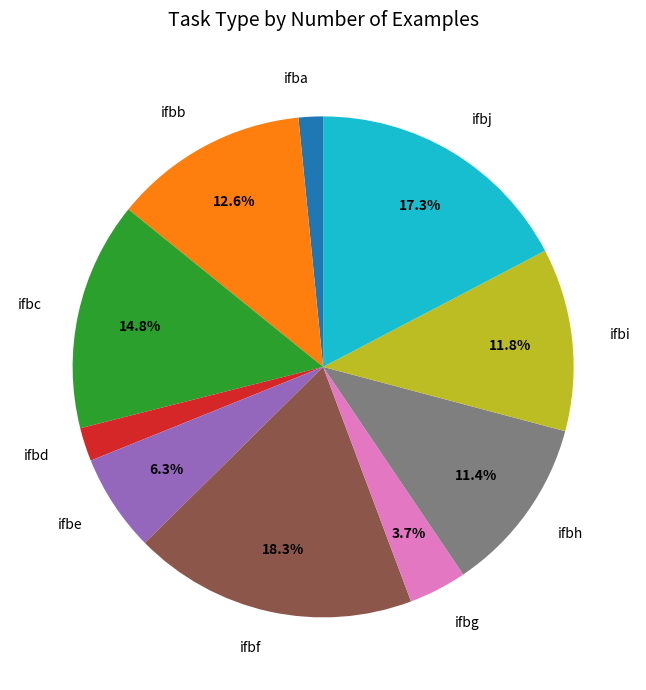

Which has a higher value, ifbe or ifbc?

ifbc